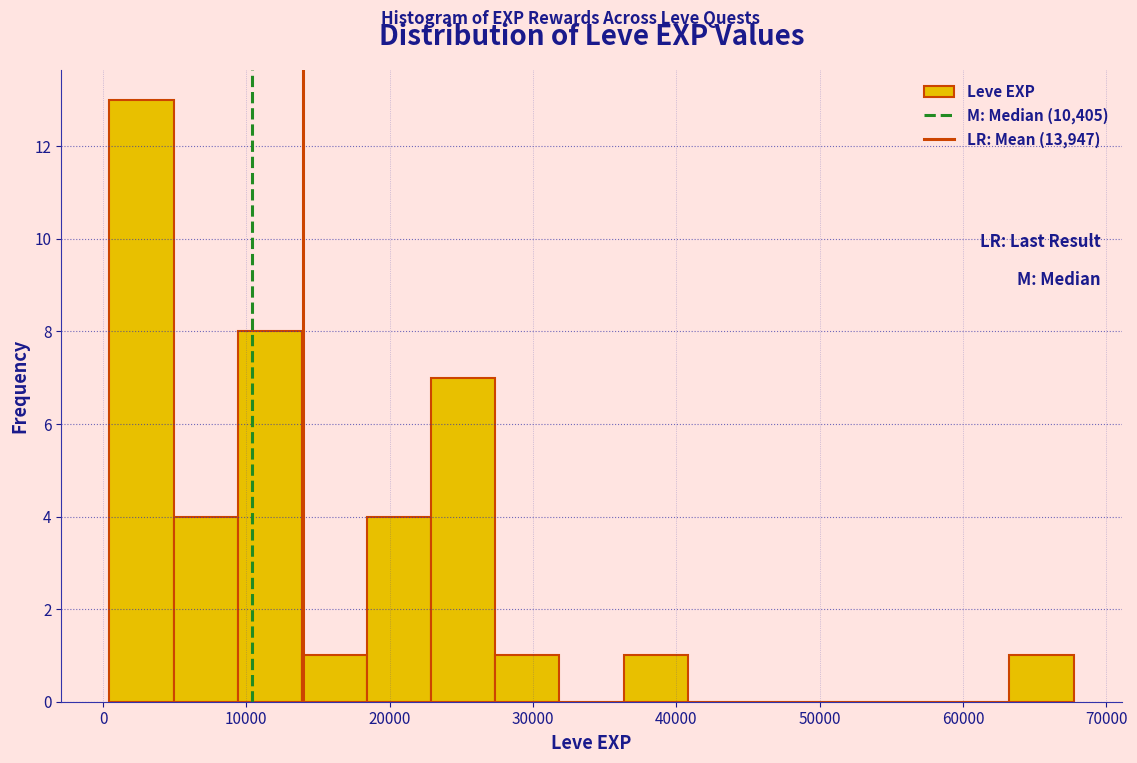

Which range on the x-axis has the tallest bar?

0 to 5000